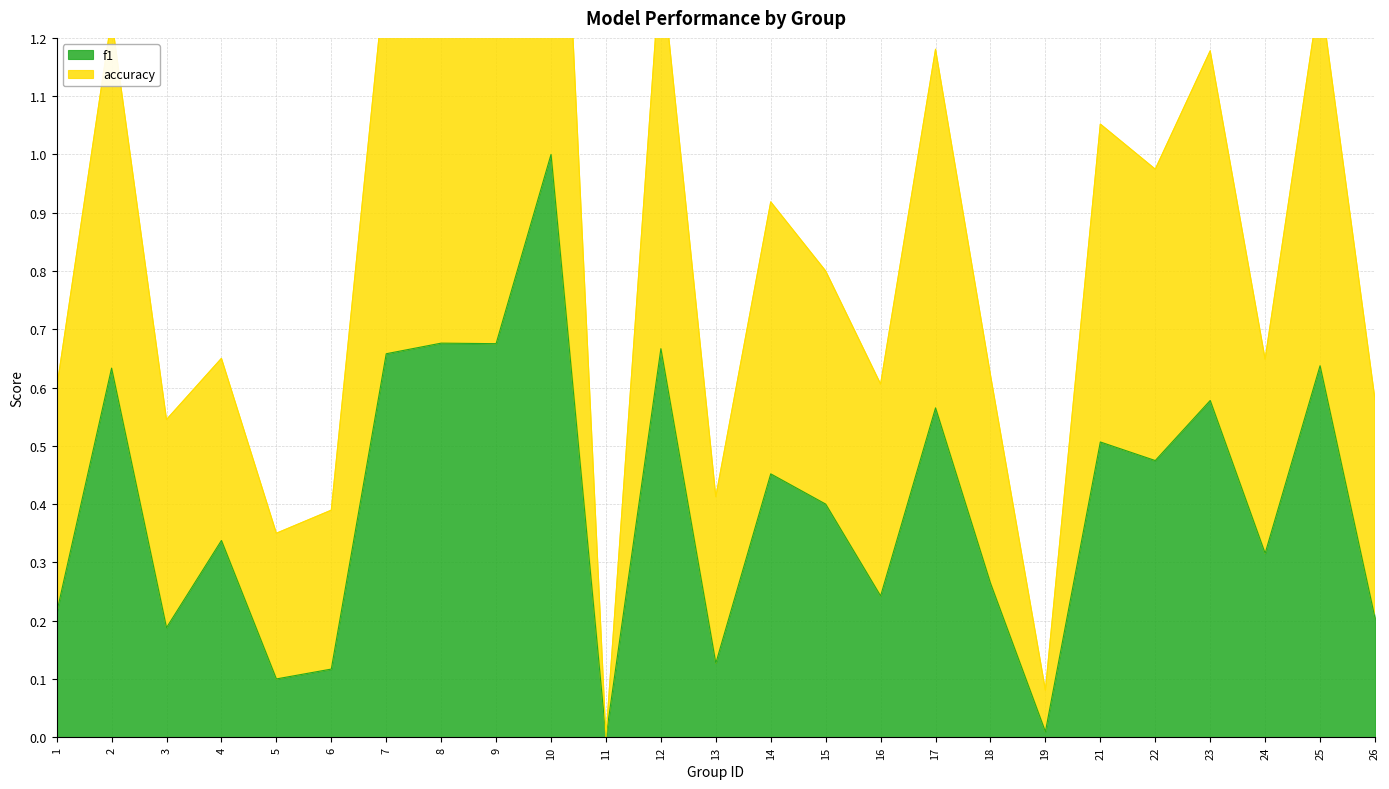

List the series in order of their overall mean, highest first.

accuracy, f1